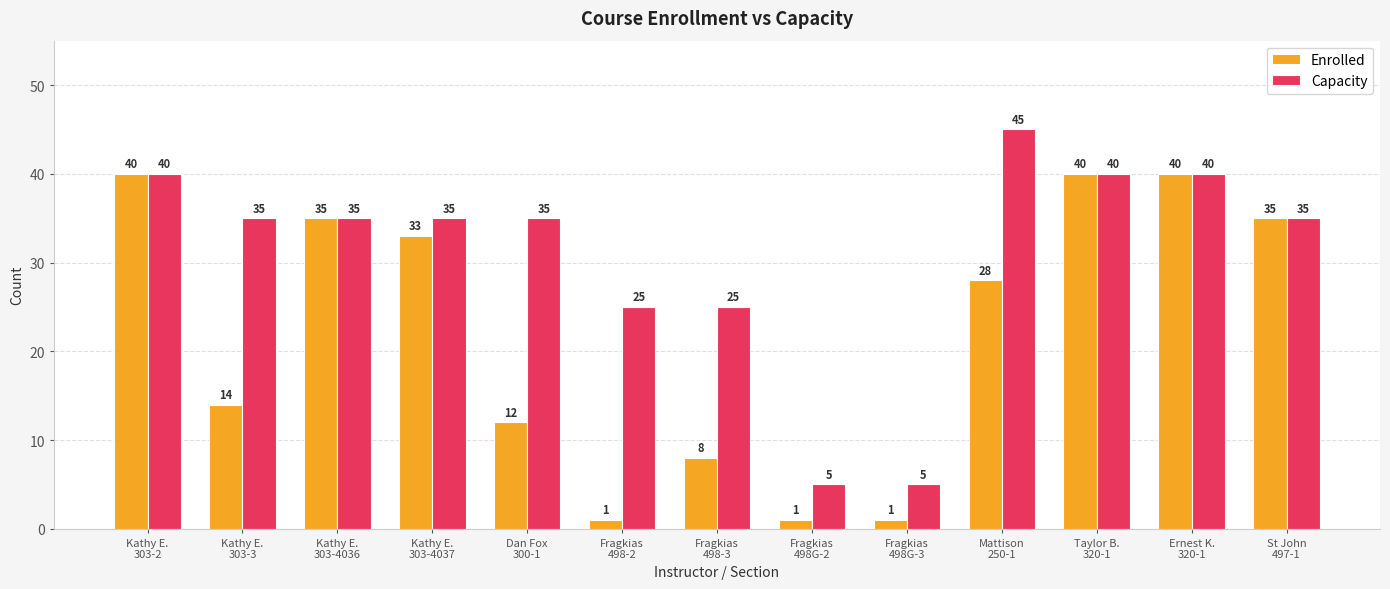

Reading right to left, extract all data points from this chart.

Enrolled: 35	40	40	28	1	1	8	1	12	33	35	14	40
Capacity: 35	40	40	45	5	5	25	25	35	35	35	35	40